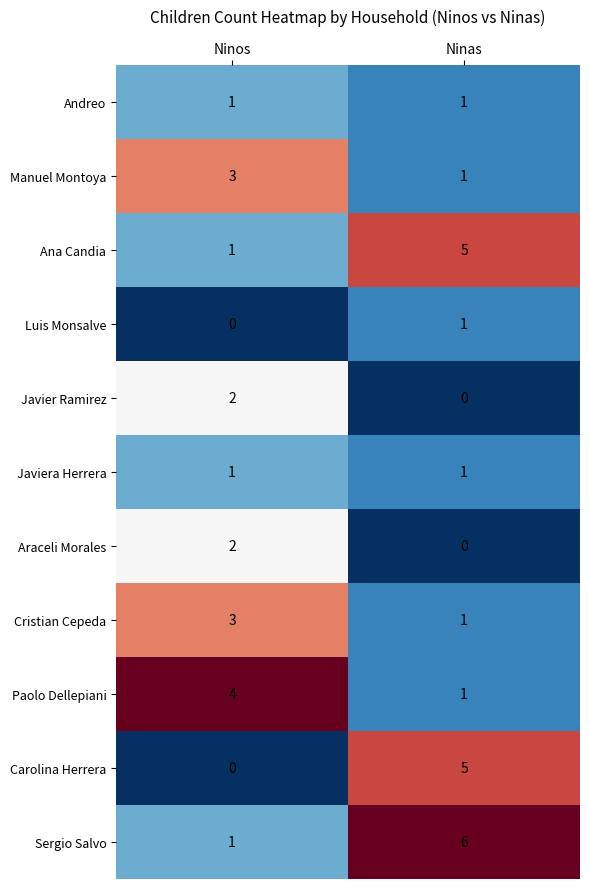

Reading left to right, what are all the values shown in this chart?

Andreo: 1	1
Manuel Montoya: 3	1
Ana Candia: 1	5
Luis Monsalve: 0	1
Javier Ramirez: 2	0
Javiera Herrera: 1	1
Araceli Morales: 2	0
Cristian Cepeda: 3	1
Paolo Dellepiani: 4	1
Carolina Herrera: 0	5
Sergio Salvo: 1	6